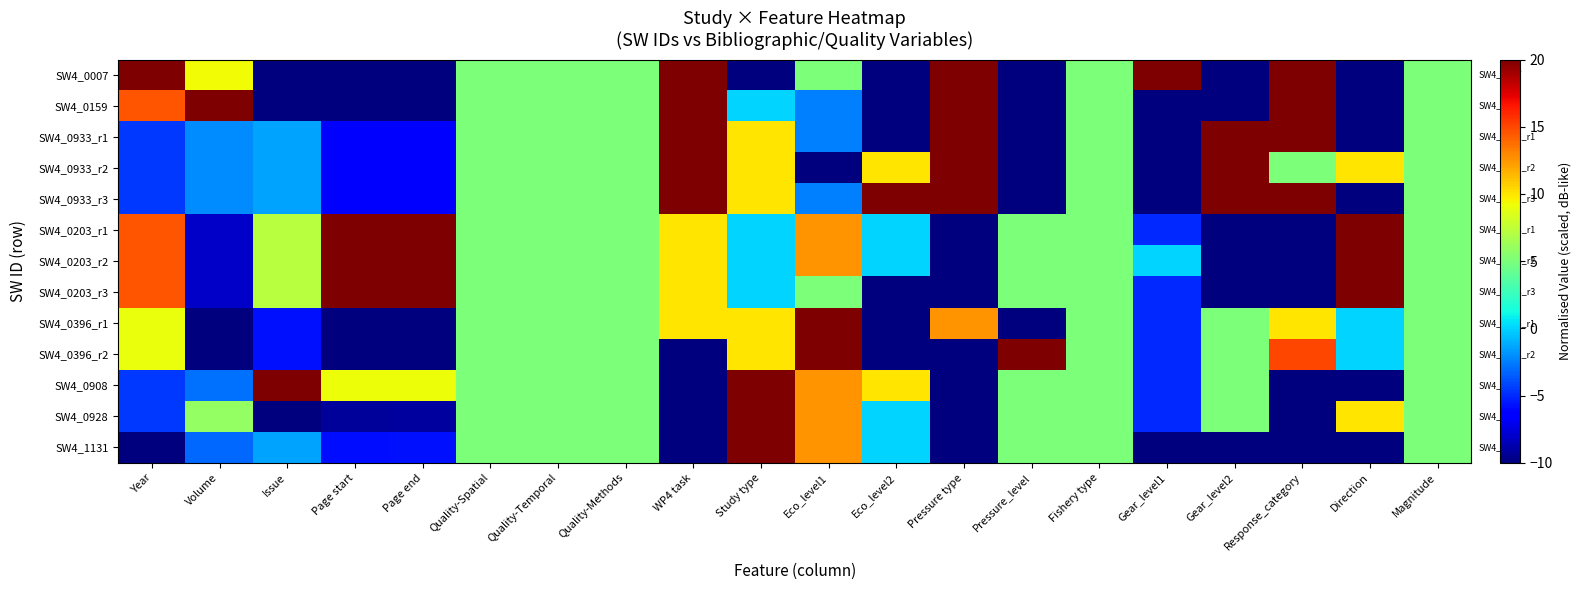

Reading right to left, what are all the values shown in this chart?

SW4_0007: Magnitude=5.0	Direction=-10.0	Response_category=20.0	Gear_level2=-10.0	Gear_level1=20.0	Fishery type=5.0	Pressure_level=-10.0	Pressure type=20.0	Eco_level2=-10.0	Eco_level1=5.0	Study type=-10.0	WP4 task=20.0	Quality-Methods=5.0	Quality-Temporal=5.0	Quality-Spatial=5.0	Page end=-10.0	Page start=-10.0	Issue=-10.0	Volume=9.3	Year=20.0
SW4_0159: Magnitude=5.0	Direction=-10.0	Response_category=20.0	Gear_level2=-10.0	Gear_level1=-10.0	Fishery type=5.0	Pressure_level=-10.0	Pressure type=20.0	Eco_level2=-10.0	Eco_level1=-2.5	Study type=0.0	WP4 task=20.0	Quality-Methods=5.0	Quality-Temporal=5.0	Quality-Spatial=5.0	Page end=-10.0	Page start=-10.0	Issue=-10.0	Volume=20.0	Year=14.5
SW4_0933_r1: Magnitude=5.0	Direction=-10.0	Response_category=20.0	Gear_level2=20.0	Gear_level1=-10.0	Fishery type=5.0	Pressure_level=-10.0	Pressure type=20.0	Eco_level2=-10.0	Eco_level1=-2.5	Study type=10.0	WP4 task=20.0	Quality-Methods=5.0	Quality-Temporal=5.0	Quality-Spatial=5.0	Page end=-6.4	Page start=-6.5	Issue=-1.4	Volume=-2.1	Year=-4.5
SW4_0933_r2: Magnitude=5.0	Direction=10.0	Response_category=5.0	Gear_level2=20.0	Gear_level1=-10.0	Fishery type=5.0	Pressure_level=-10.0	Pressure type=20.0	Eco_level2=10.0	Eco_level1=-10.0	Study type=10.0	WP4 task=20.0	Quality-Methods=5.0	Quality-Temporal=5.0	Quality-Spatial=5.0	Page end=-6.4	Page start=-6.5	Issue=-1.4	Volume=-2.1	Year=-4.5
SW4_0933_r3: Magnitude=5.0	Direction=-10.0	Response_category=20.0	Gear_level2=20.0	Gear_level1=-10.0	Fishery type=5.0	Pressure_level=-10.0	Pressure type=20.0	Eco_level2=20.0	Eco_level1=-2.5	Study type=10.0	WP4 task=20.0	Quality-Methods=5.0	Quality-Temporal=5.0	Quality-Spatial=5.0	Page end=-6.4	Page start=-6.5	Issue=-1.4	Volume=-2.1	Year=-4.5
SW4_0203_r1: Magnitude=5.0	Direction=20.0	Response_category=-10.0	Gear_level2=-10.0	Gear_level1=-5.0	Fishery type=5.0	Pressure_level=5.0	Pressure type=-10.0	Eco_level2=0.0	Eco_level1=12.5	Study type=0.0	WP4 task=10.0	Quality-Methods=5.0	Quality-Temporal=5.0	Quality-Spatial=5.0	Page end=20.0	Page start=20.0	Issue=7.1	Volume=-8.0	Year=14.5
SW4_0203_r2: Magnitude=5.0	Direction=20.0	Response_category=-10.0	Gear_level2=-10.0	Gear_level1=0.0	Fishery type=5.0	Pressure_level=5.0	Pressure type=-10.0	Eco_level2=0.0	Eco_level1=12.5	Study type=0.0	WP4 task=10.0	Quality-Methods=5.0	Quality-Temporal=5.0	Quality-Spatial=5.0	Page end=20.0	Page start=20.0	Issue=7.1	Volume=-8.0	Year=14.5
SW4_0203_r3: Magnitude=5.0	Direction=20.0	Response_category=-10.0	Gear_level2=-10.0	Gear_level1=-5.0	Fishery type=5.0	Pressure_level=5.0	Pressure type=-10.0	Eco_level2=-10.0	Eco_level1=5.0	Study type=0.0	WP4 task=10.0	Quality-Methods=5.0	Quality-Temporal=5.0	Quality-Spatial=5.0	Page end=20.0	Page start=20.0	Issue=7.1	Volume=-8.0	Year=14.5
SW4_0396_r1: Magnitude=5.0	Direction=0.0	Response_category=10.0	Gear_level2=5.0	Gear_level1=-5.0	Fishery type=5.0	Pressure_level=-10.0	Pressure type=12.5	Eco_level2=-10.0	Eco_level1=20.0	Study type=10.0	WP4 task=10.0	Quality-Methods=5.0	Quality-Temporal=5.0	Quality-Spatial=5.0	Page end=-10.0	Page start=-10.0	Issue=-5.7	Volume=-10.0	Year=9.1
SW4_0396_r2: Magnitude=5.0	Direction=0.0	Response_category=15.0	Gear_level2=5.0	Gear_level1=-5.0	Fishery type=5.0	Pressure_level=20.0	Pressure type=-10.0	Eco_level2=-10.0	Eco_level1=20.0	Study type=10.0	WP4 task=-10.0	Quality-Methods=5.0	Quality-Temporal=5.0	Quality-Spatial=5.0	Page end=-10.0	Page start=-10.0	Issue=-5.7	Volume=-10.0	Year=9.1
SW4_0908: Magnitude=5.0	Direction=-10.0	Response_category=-10.0	Gear_level2=5.0	Gear_level1=-5.0	Fishery type=5.0	Pressure_level=5.0	Pressure type=-10.0	Eco_level2=10.0	Eco_level1=12.5	Study type=20.0	WP4 task=-10.0	Quality-Methods=5.0	Quality-Temporal=5.0	Quality-Spatial=5.0	Page end=9.2	Page start=9.1	Issue=20.0	Volume=-2.9	Year=-4.5
SW4_0928: Magnitude=5.0	Direction=10.0	Response_category=-10.0	Gear_level2=5.0	Gear_level1=-5.0	Fishery type=5.0	Pressure_level=5.0	Pressure type=-10.0	Eco_level2=0.0	Eco_level1=12.5	Study type=20.0	WP4 task=-10.0	Quality-Methods=5.0	Quality-Temporal=5.0	Quality-Spatial=5.0	Page end=-9.1	Page start=-9.2	Issue=-10.0	Volume=5.9	Year=-4.5
SW4_1131: Magnitude=5.0	Direction=-10.0	Response_category=-10.0	Gear_level2=-10.0	Gear_level1=-10.0	Fishery type=5.0	Pressure_level=5.0	Pressure type=-10.0	Eco_level2=0.0	Eco_level1=12.5	Study type=20.0	WP4 task=-10.0	Quality-Methods=5.0	Quality-Temporal=5.0	Quality-Spatial=5.0	Page end=-5.7	Page start=-5.9	Issue=-1.4	Volume=-3.1	Year=-10.0